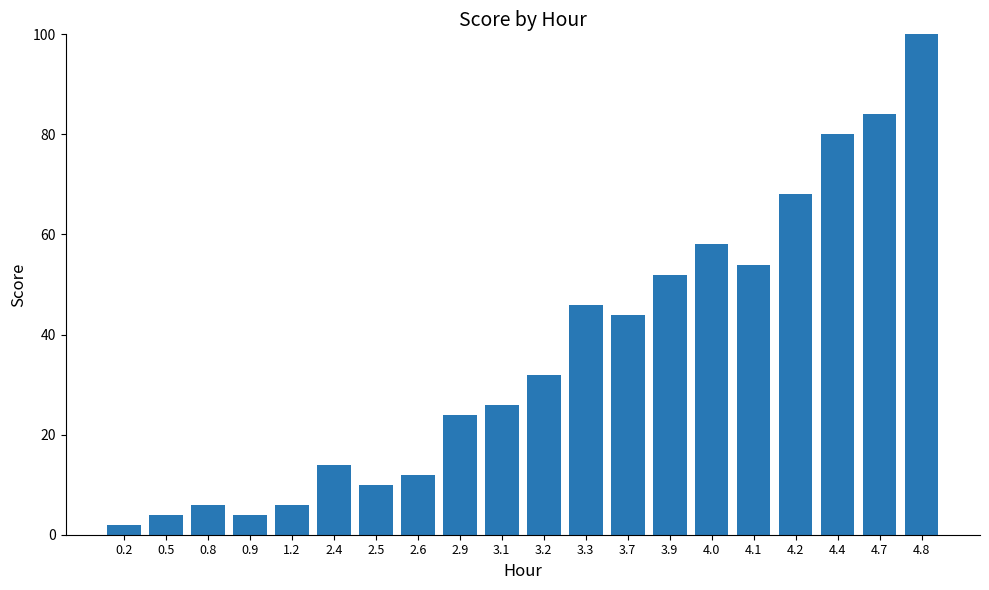

Reading left to right, what are all the values shown in this chart?

0.2=2	0.5=4	0.8=6	0.9=4	1.2=6	2.4=14	2.5=10	2.6=12	2.9=24	3.1=26	3.2=32	3.3=46	3.7=44	3.9=52	4.0=58	4.1=54	4.2=68	4.4=80	4.7=84	4.8=100